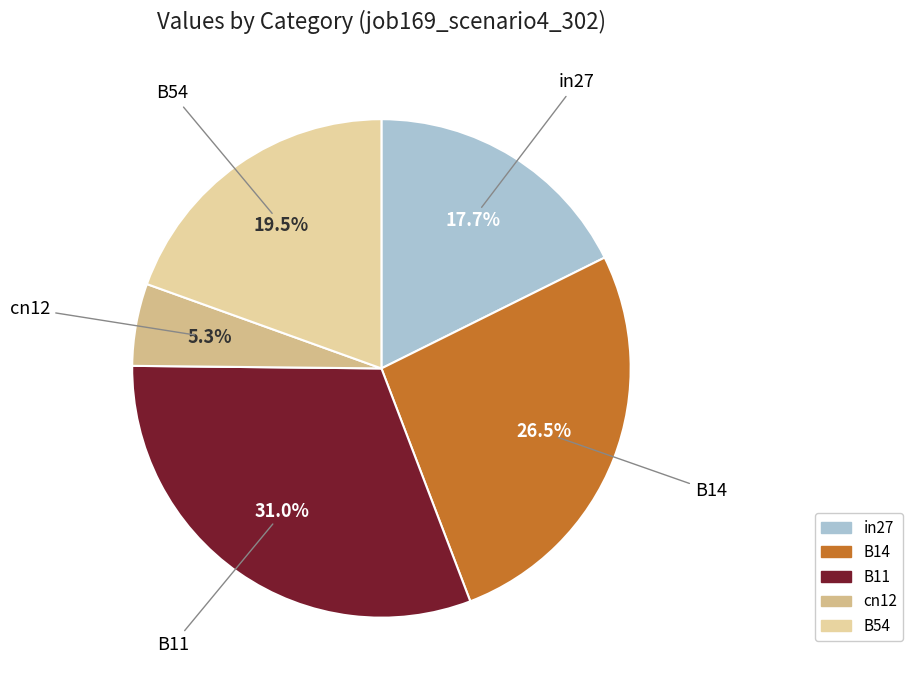

How many segments does this pie chart have?

5